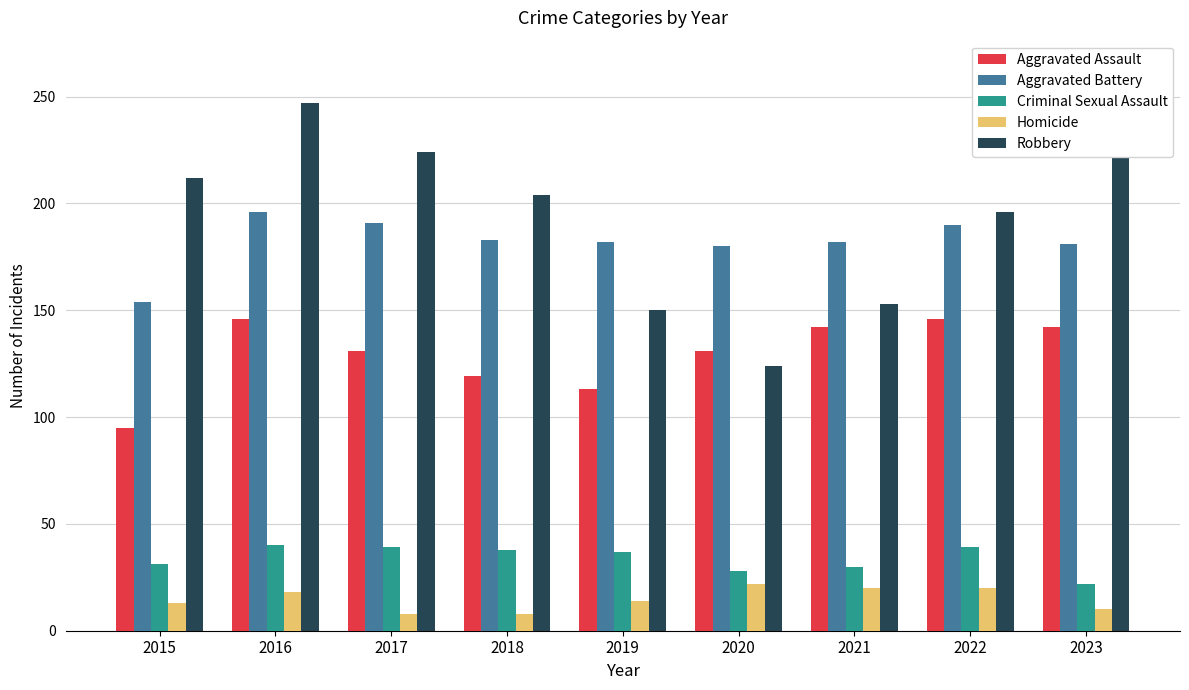

Is it true that Homicide equals 20 at 2021?

True